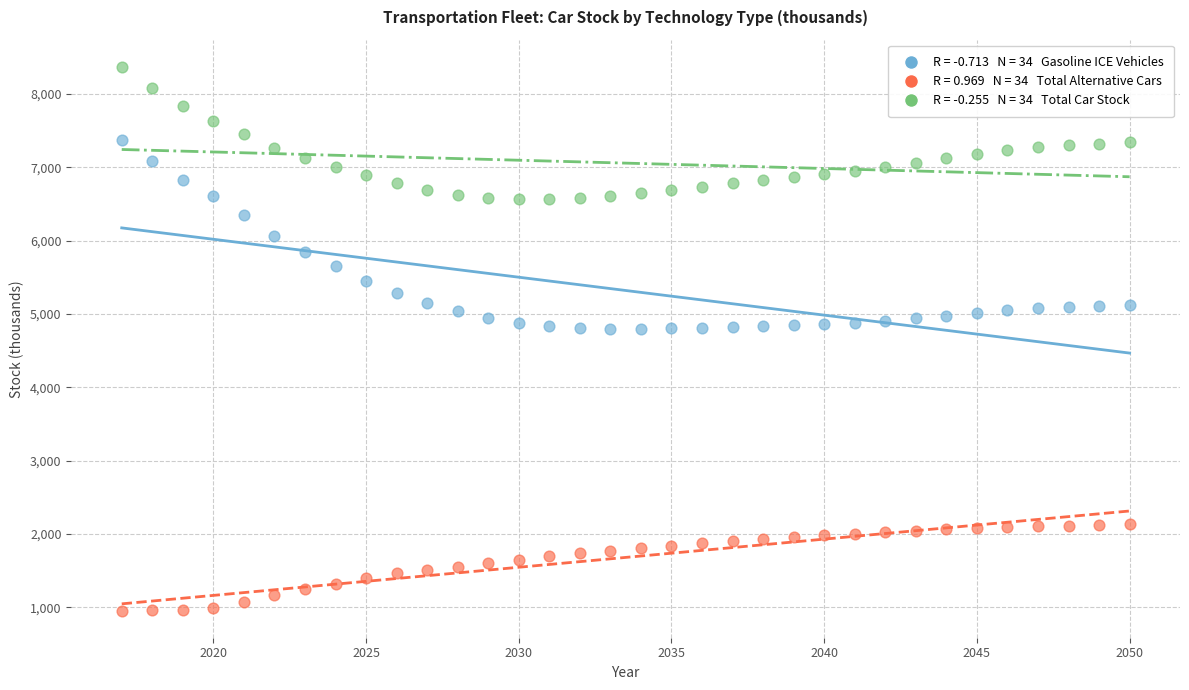

Across all data points, what is the range of X values (max minus min)?

33.0